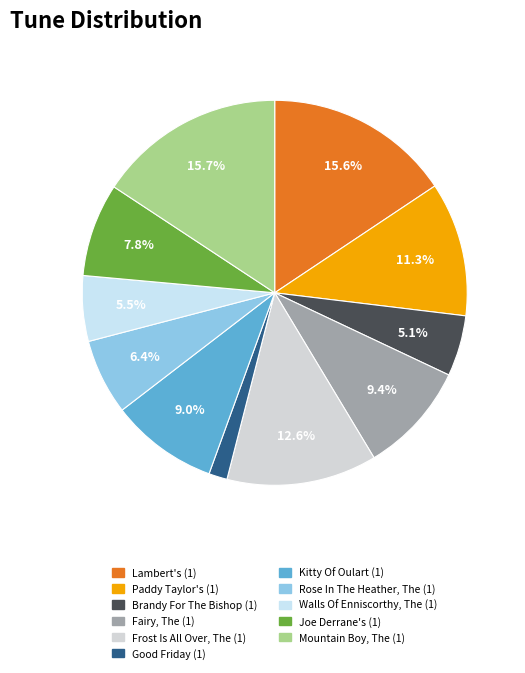

What is the smallest slice in the pie chart?

Good Friday (1)